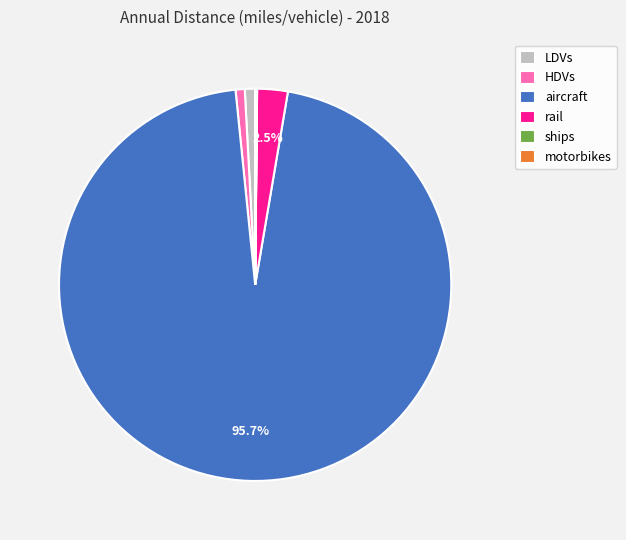

Between rail and aircraft, which is larger?

aircraft